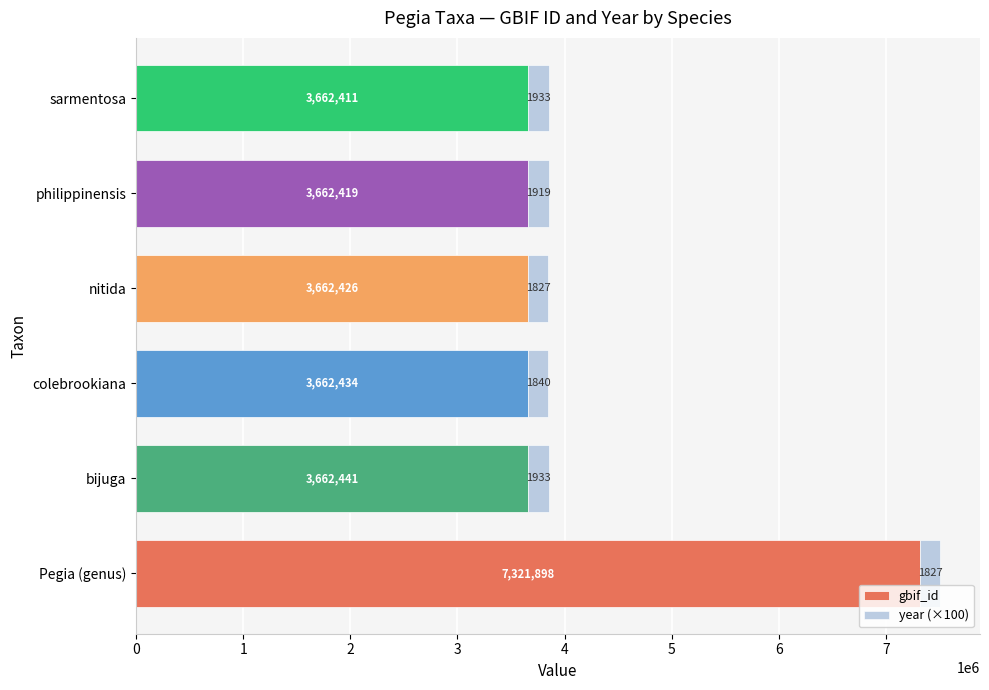

Where is gbif_id nearest to the value 5492154?

bijuga